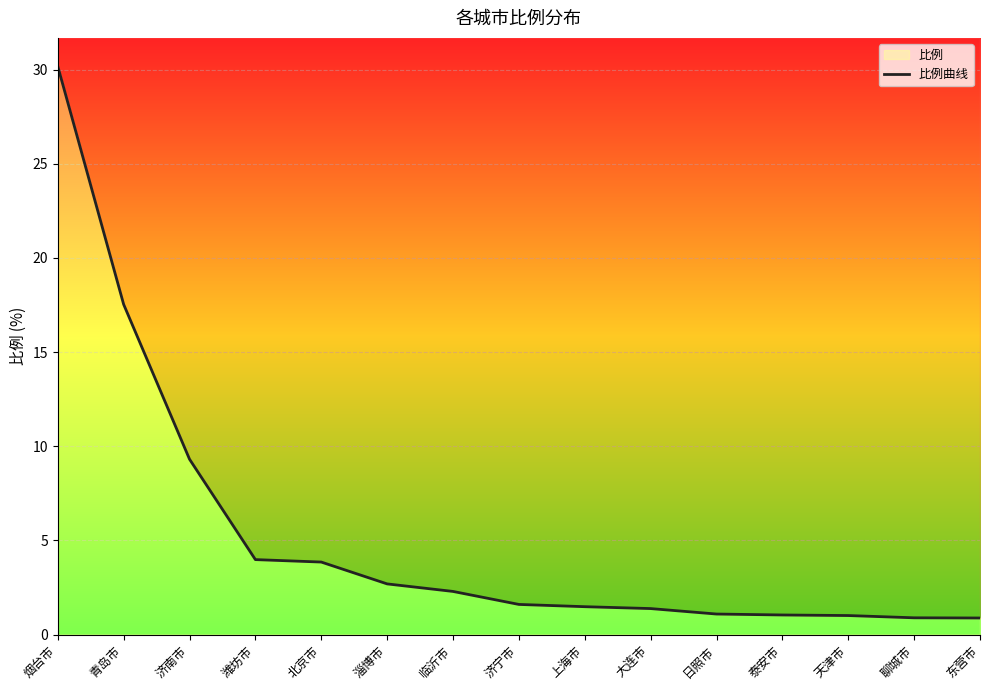

Where is the data nearest to the value 15?

青岛市